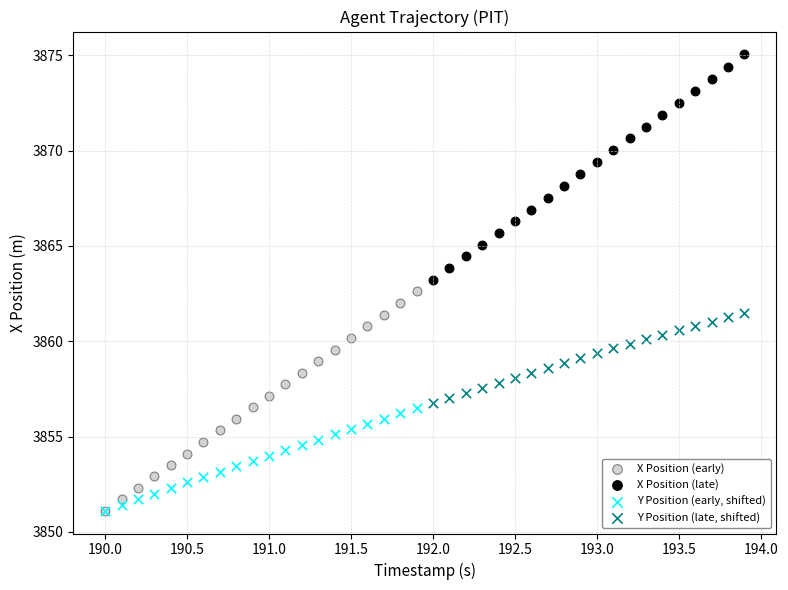

Which series reaches the maximum Y coordinate?

X Position (late)